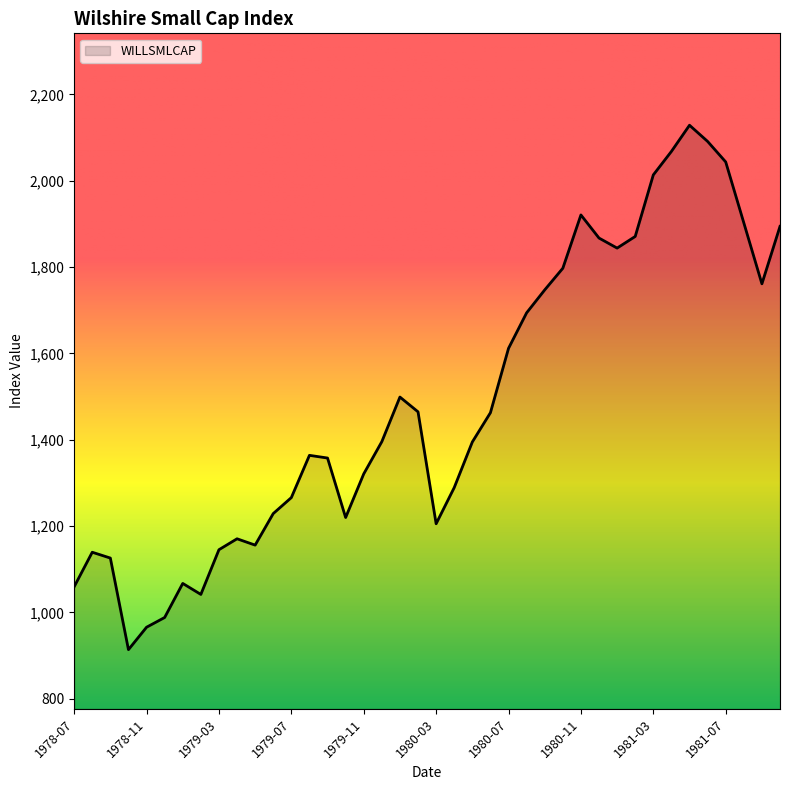

What is the maximum value shown in the chart?

2128.6